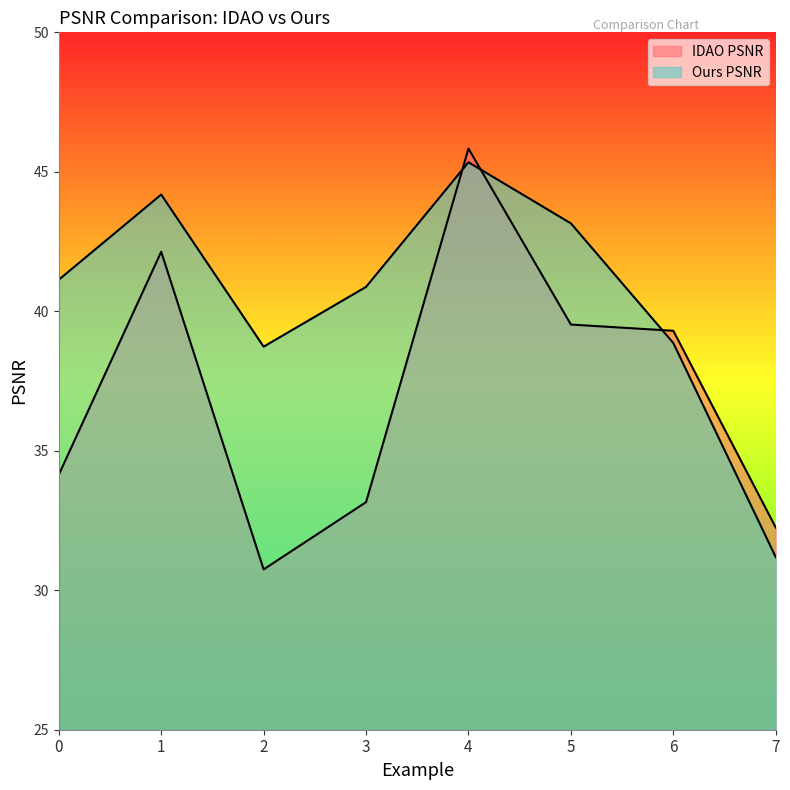

True or false: Ours PSNR has more than 1 points higher than both neighbors.

True